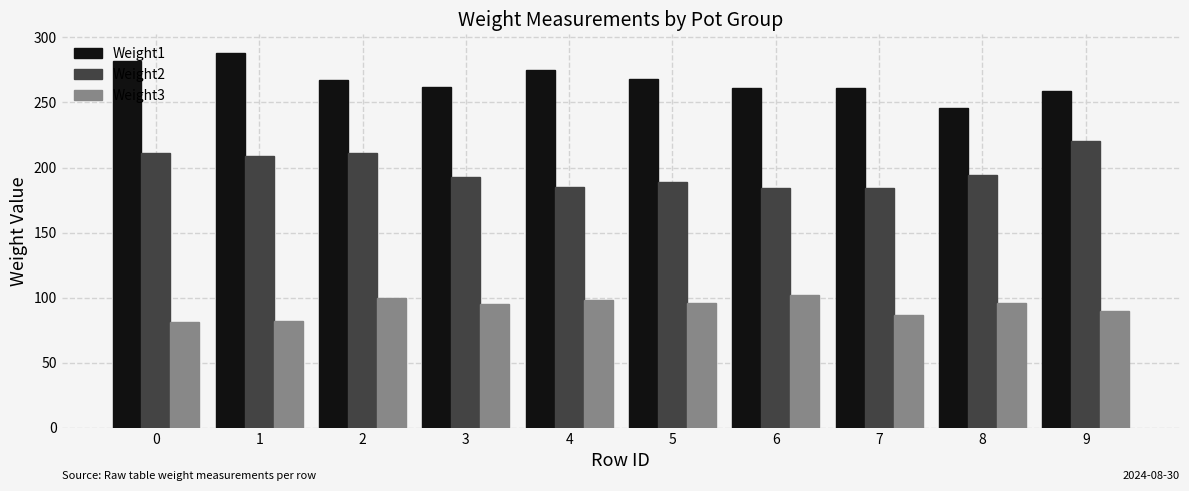

What is the value of the Weight1 bar at the 10th from the left?

259